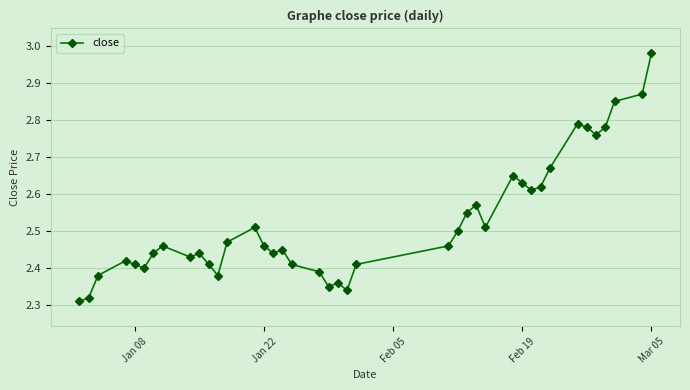

How many lines are shown in the chart?

1